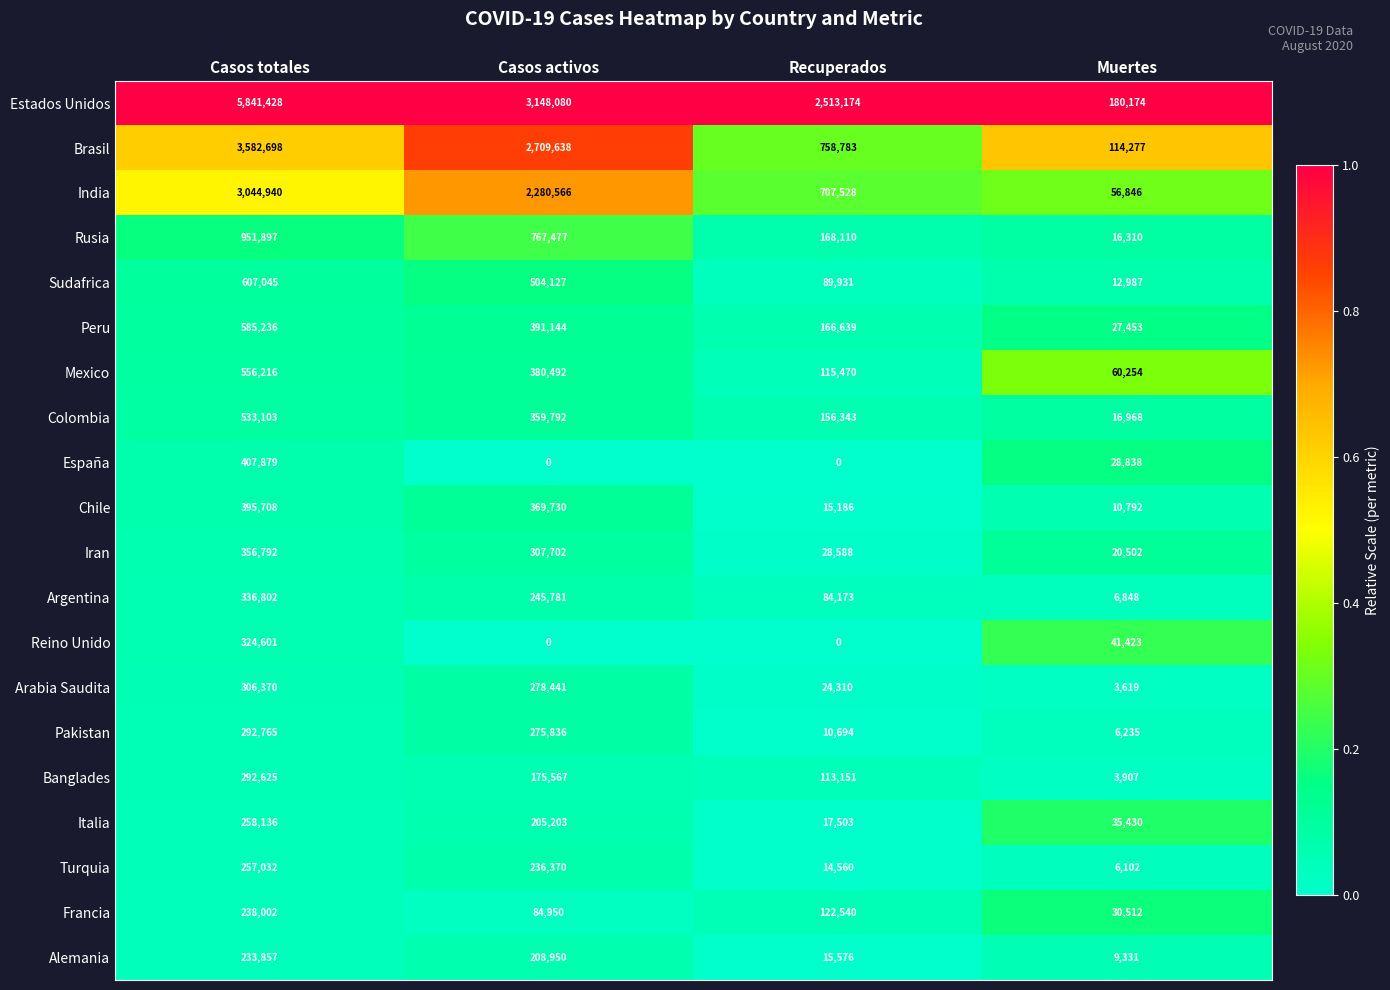

Between Casos totales and Casos activos, which series saw the biggest shift?

Estados Unidos